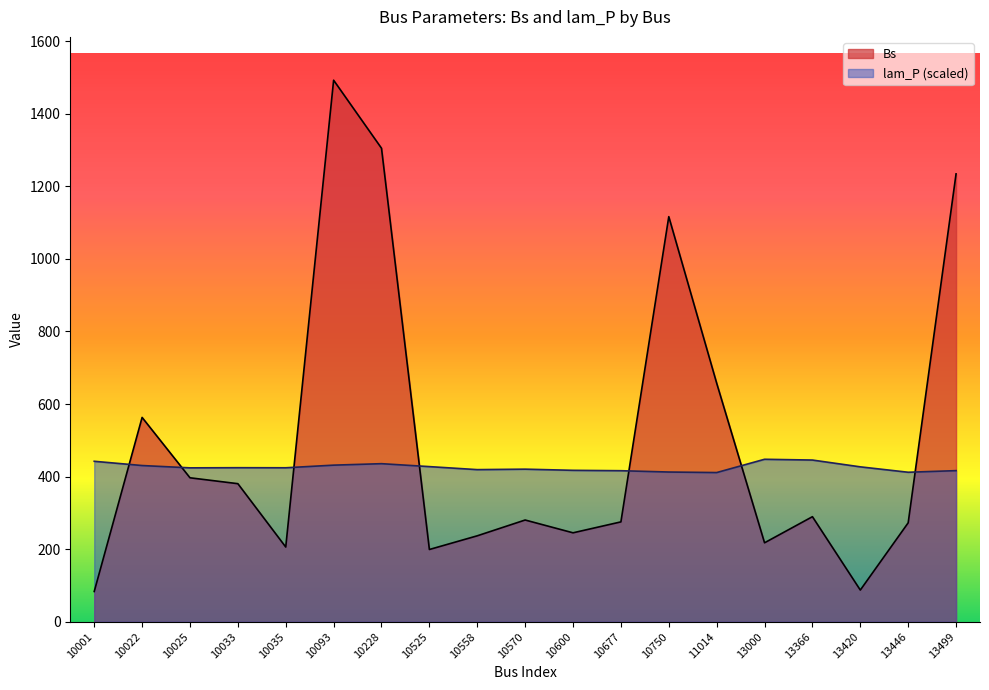

Is it true that lam_P equals 126.1 at 10558?

False